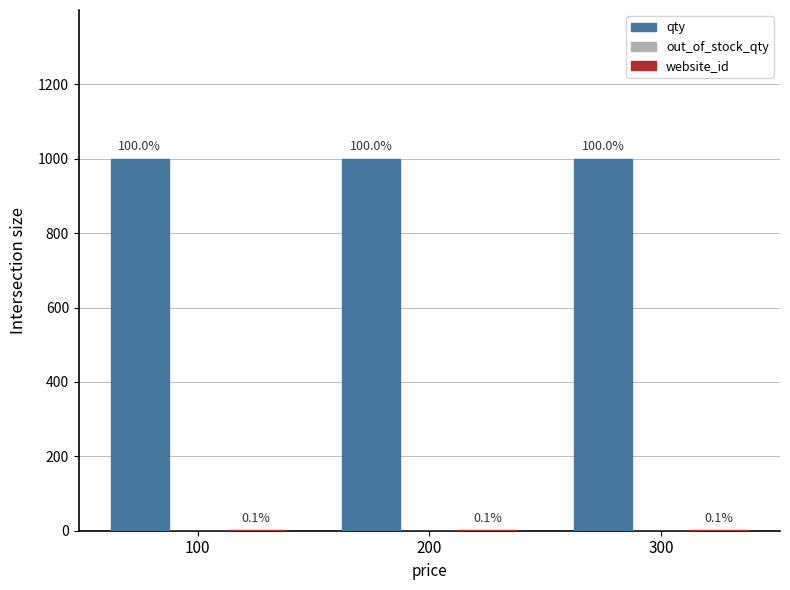

Which has a higher value, 300 or 100?

300